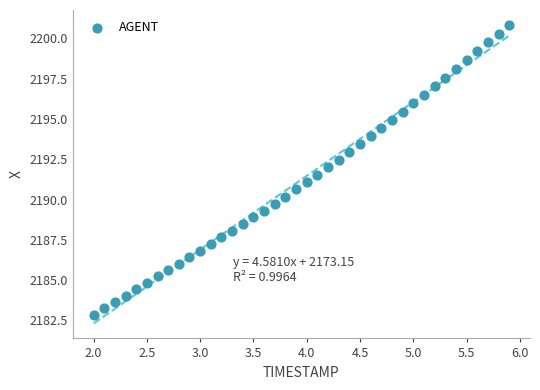

What is the range of X values (max minus min)?

3.9